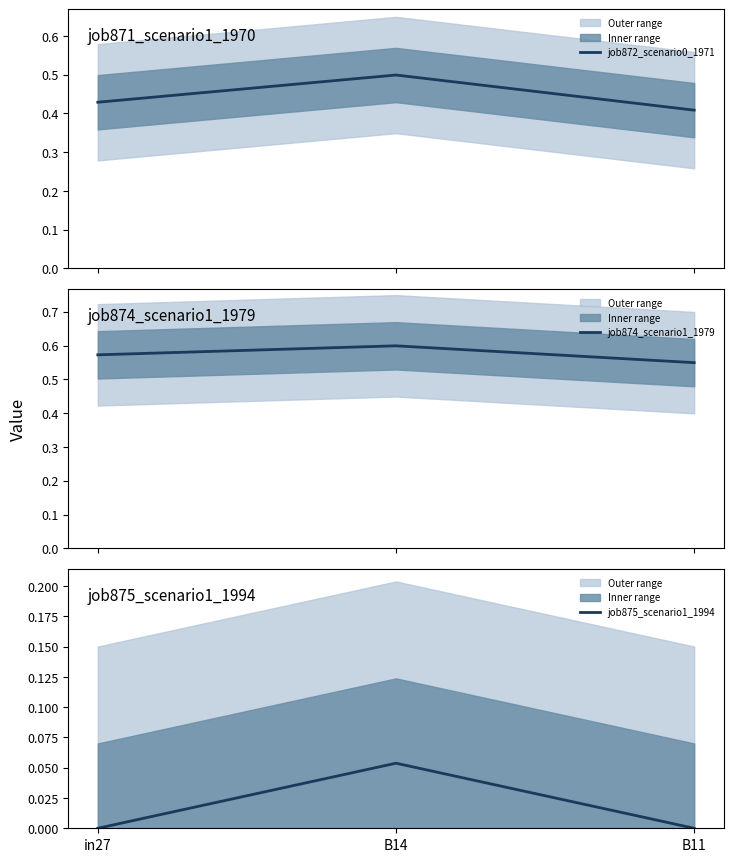

Reading left to right, what are all the values shown in this chart?

job872_scenario0_1971: in27=0.4	B14=0.5	B11=0.4
job874_scenario1_1979: in27=0.6	B14=0.6	B11=0.5
job875_scenario1_1994: in27=0.0	B14=0.1	B11=0.0